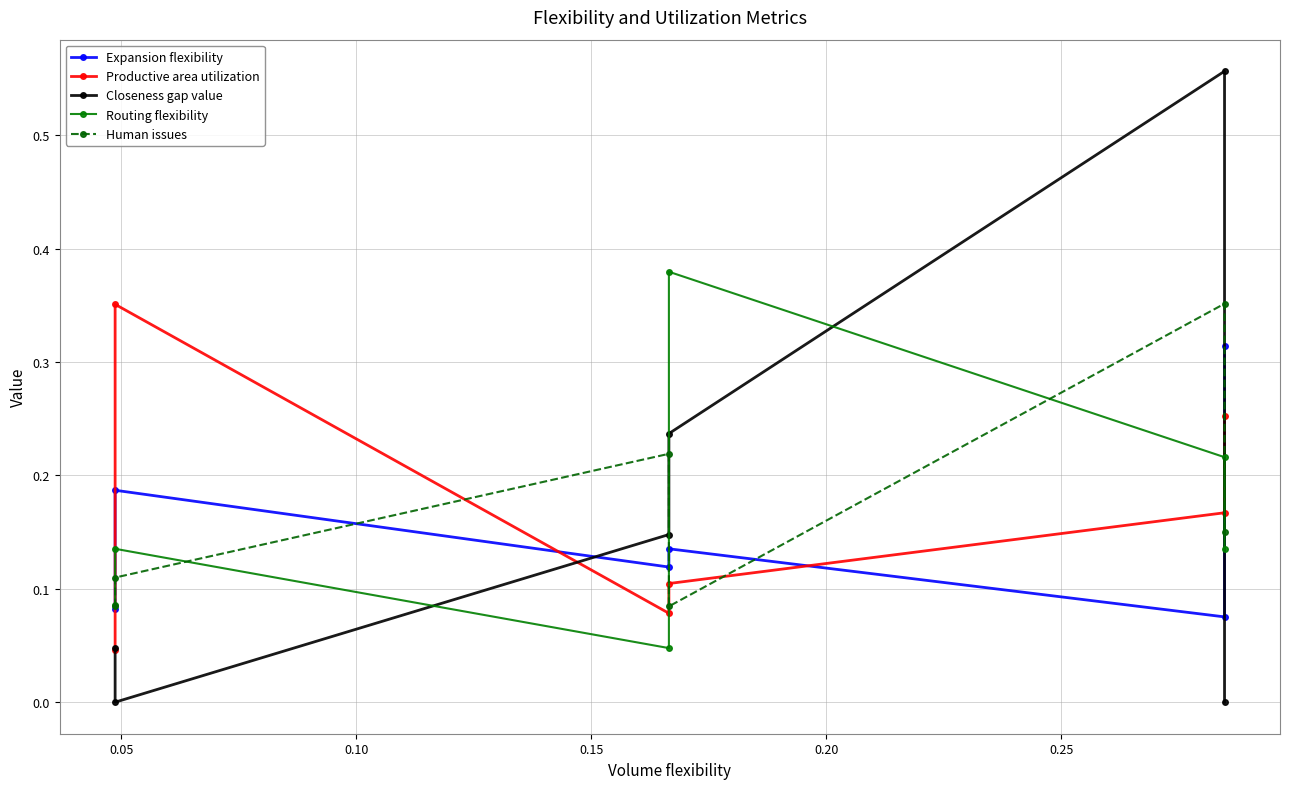

True or false: Expansion flexibility has a value of 0.1 at 0.20.

False